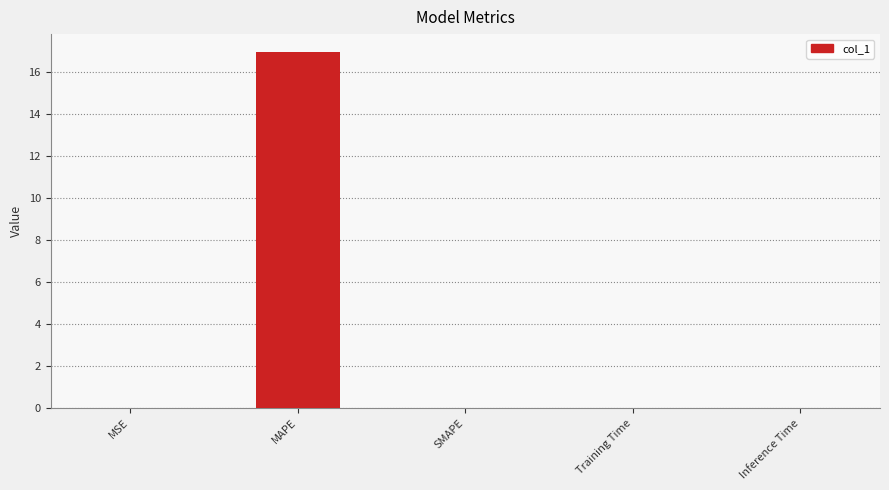

What is the greatest value displayed?

17.0